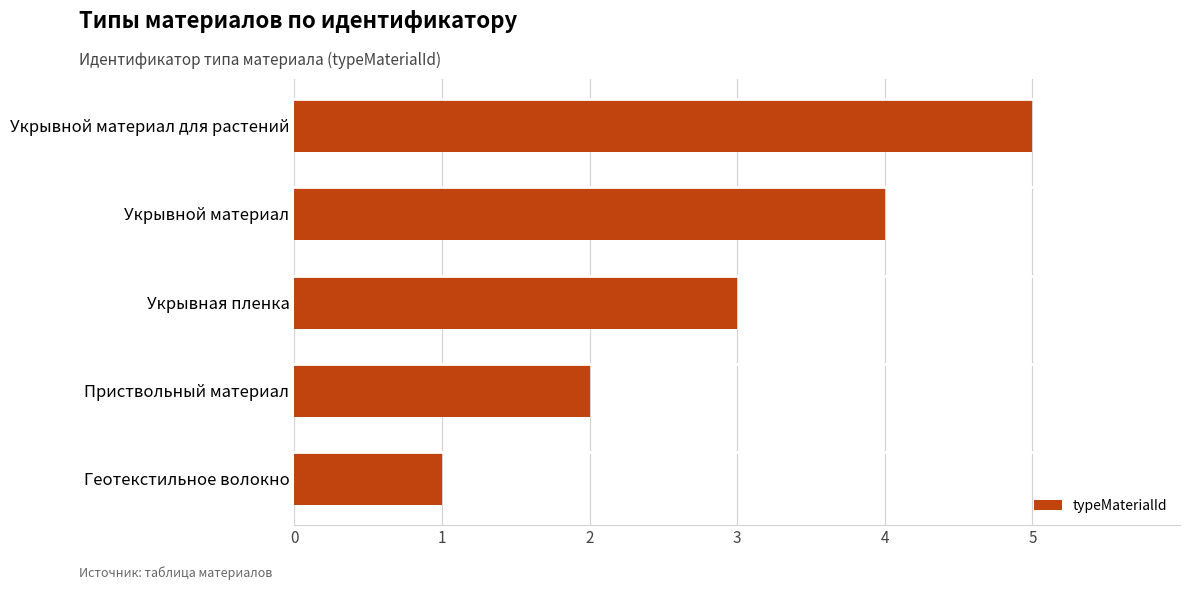

What is the approximate value at Укрывной материал?

4